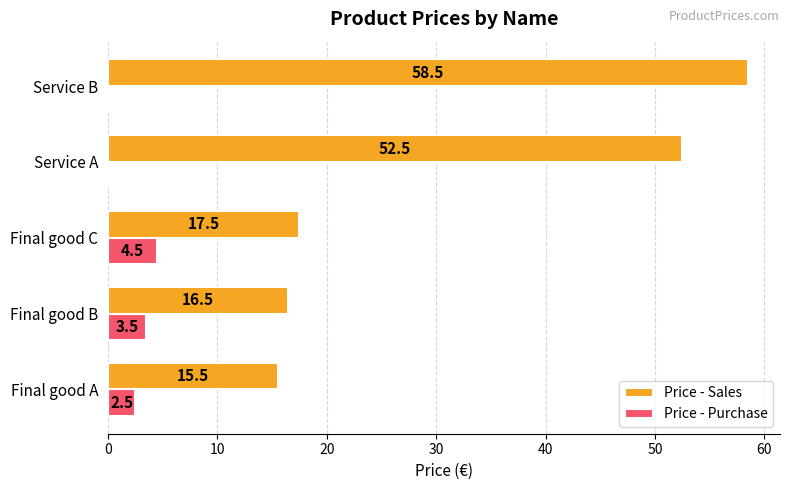

What value does the Price - Sales series have at Final good B?

16.5